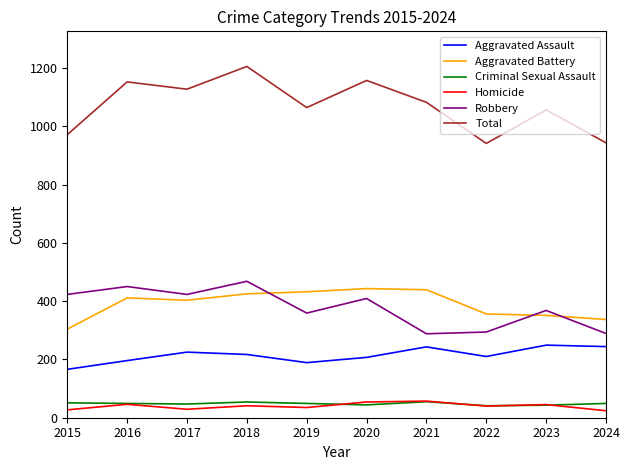

What is the total value across all series at 2022?

1882